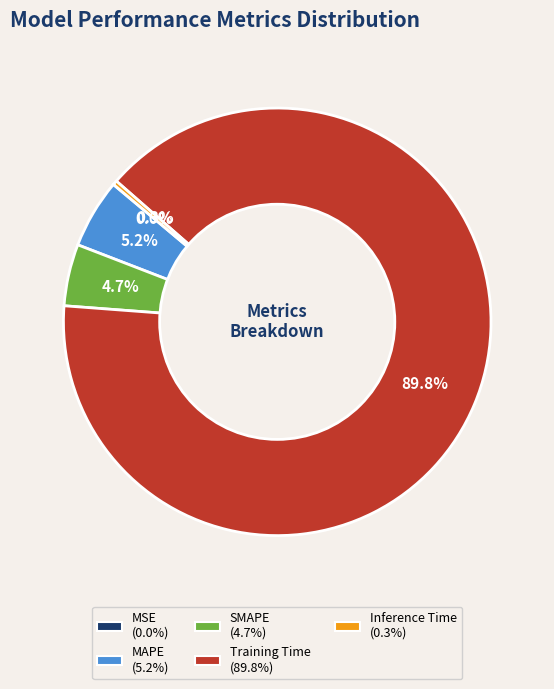

To the nearest percent, what is the combined percentage of SMAPE and Inference Time?

5%